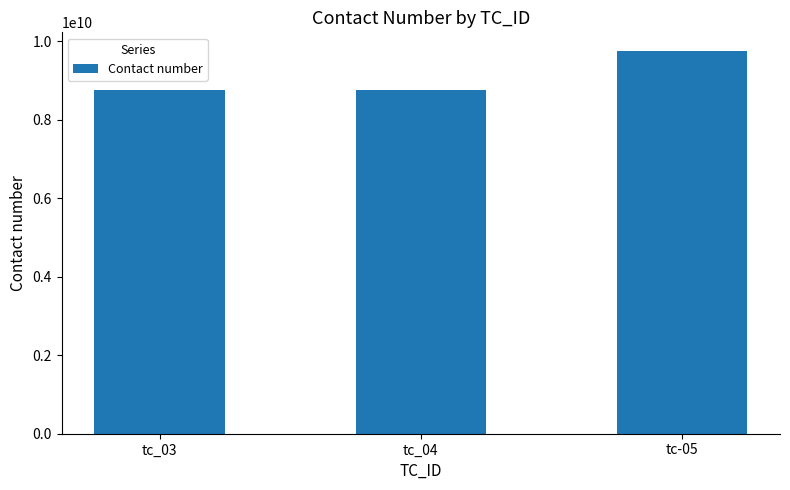

Count the number of data series in this chart.

1